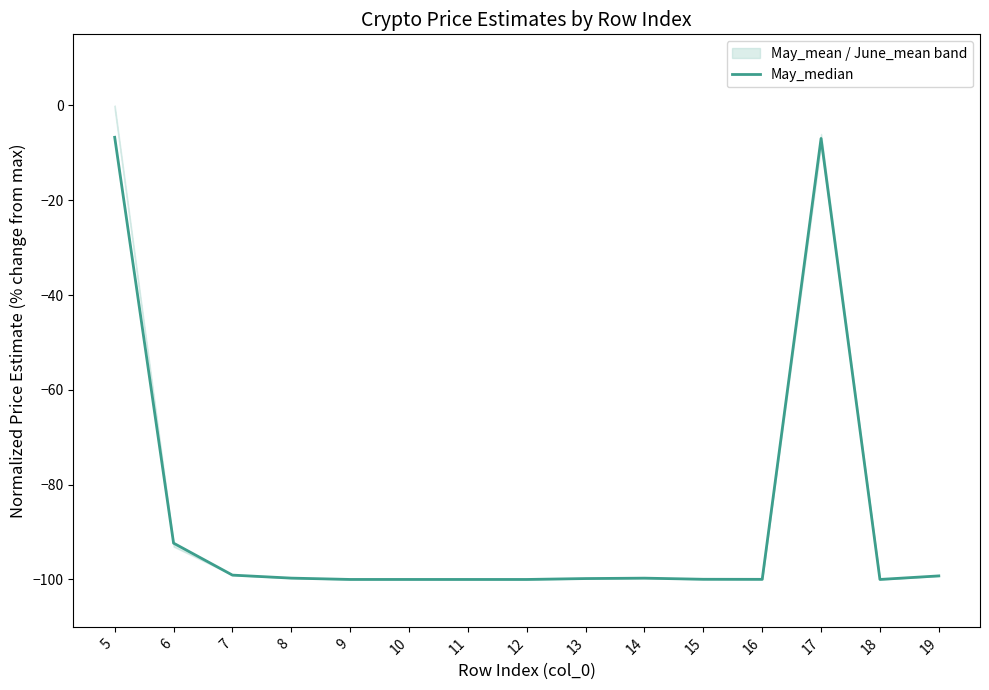

Rank the categories by value from highest to lowest.

5, 17, 6, 7, 19, 8, 14, 13, 15, 16, 9, 18, 10, 11, 12